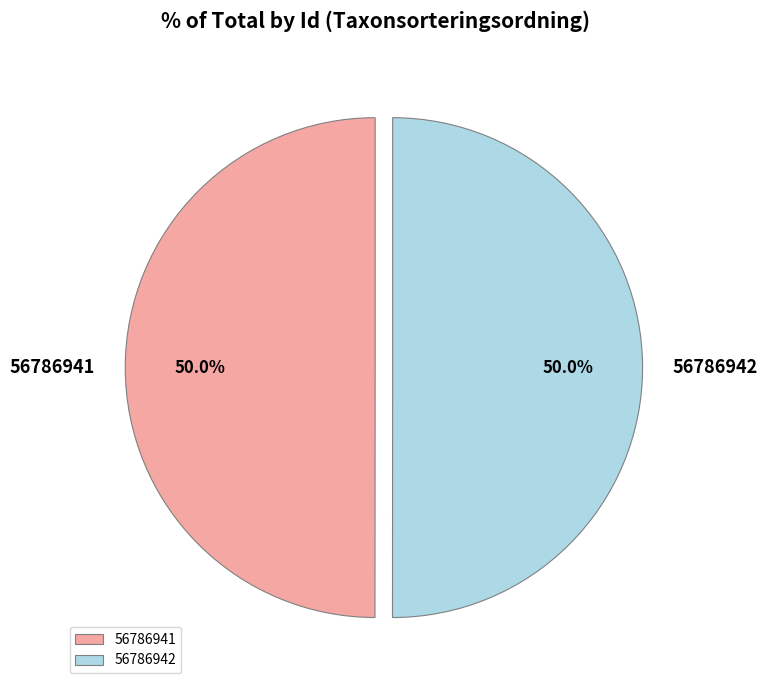

Combined, what portion of the pie is 56786941 and 56786942?

100.0%